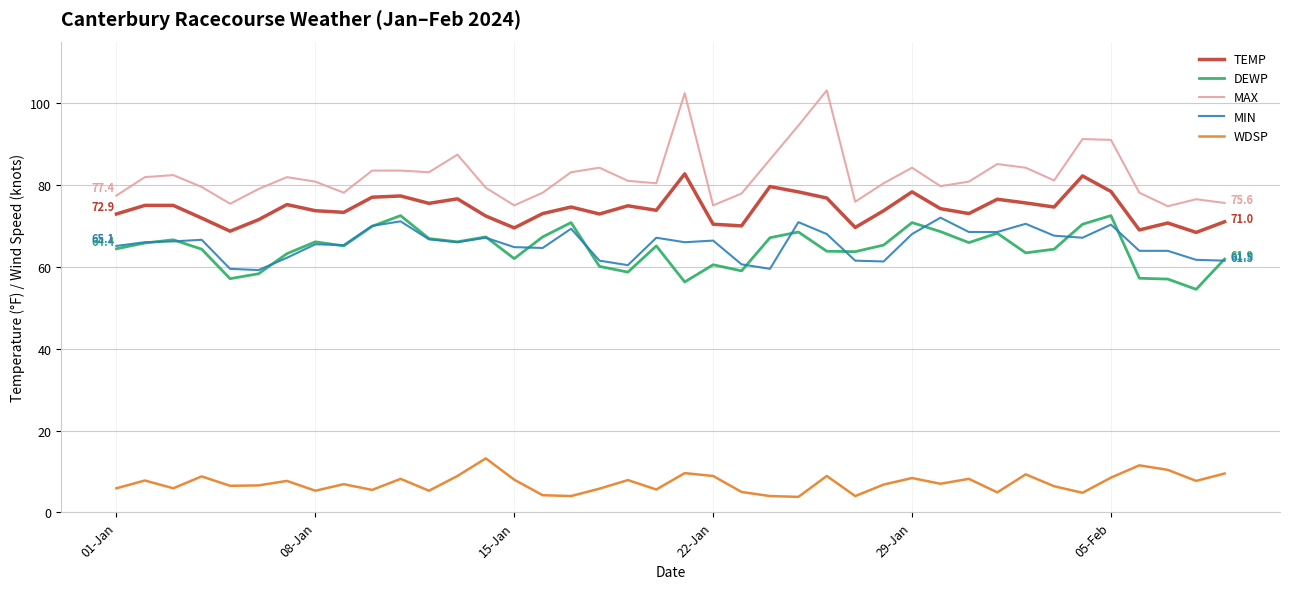

Is this an area chart (filled region under the line)?

No